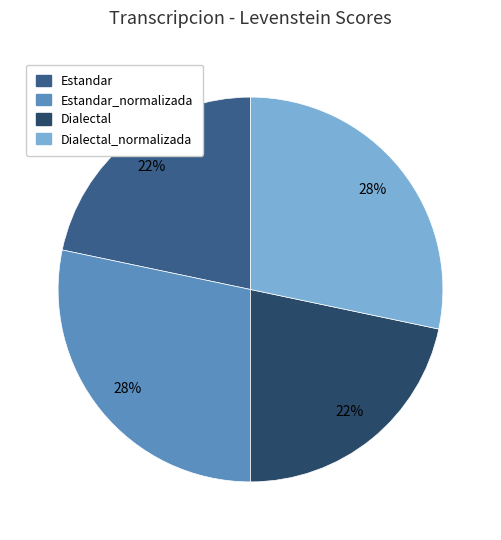

Is it true that Estandar_normalizada is 37% of the pie?

False